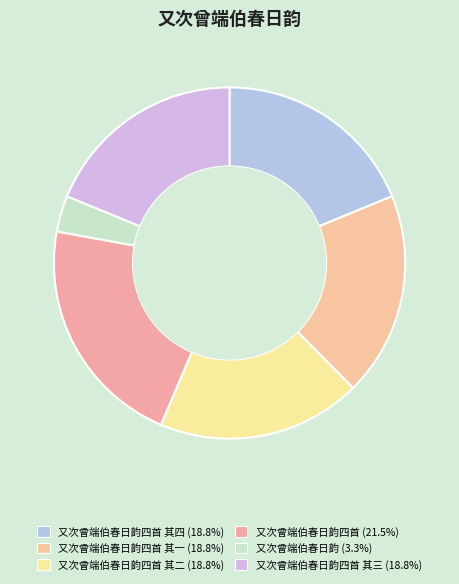

Count the number of slices in the pie.

6